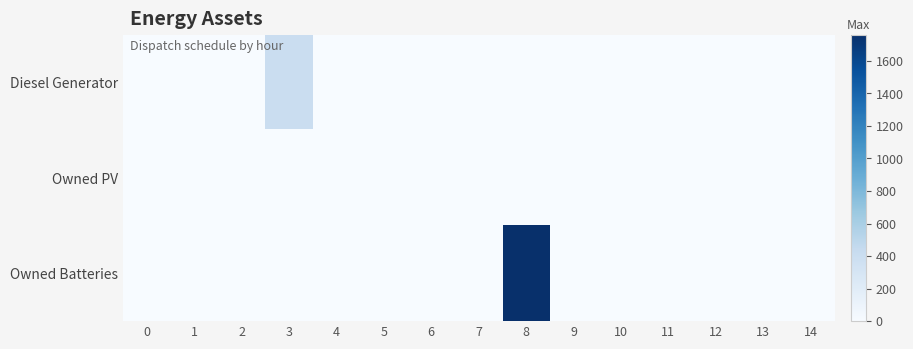

Rank the series at 4 from highest to lowest value.

Diesel Generator, Owned PV, Owned Batteries